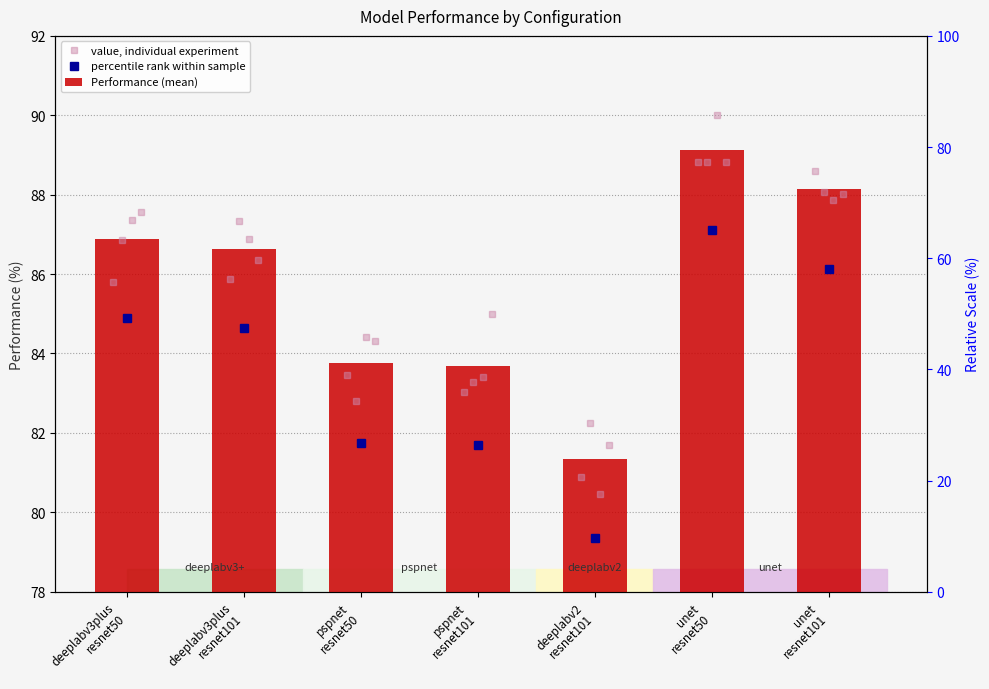

At which category does the chart reach its peak across all series?

unet
resnet50